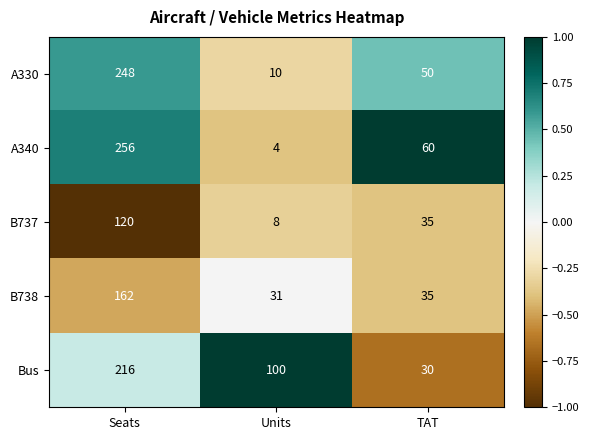

The value of A330 at TAT is 50. True or false?

True